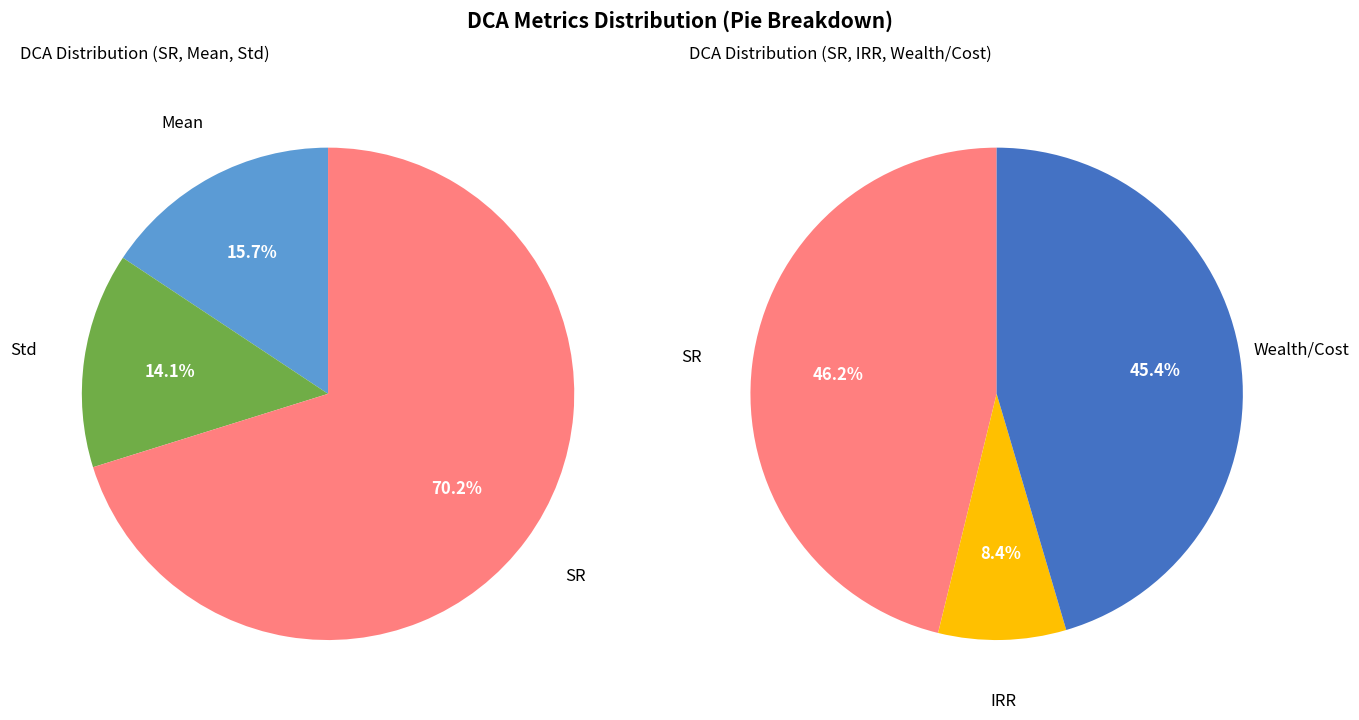

How many slices are in this pie chart?

6